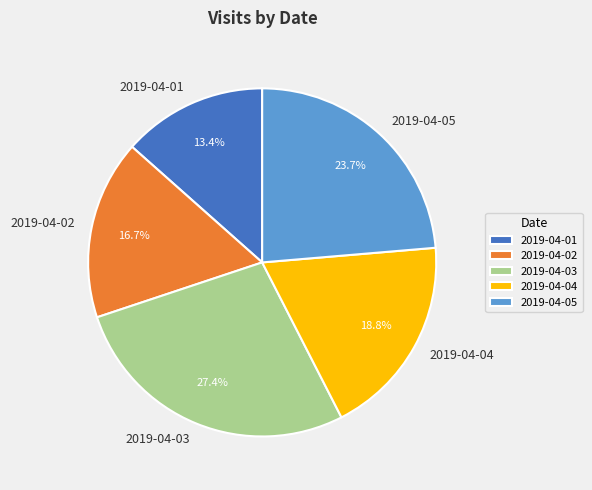

To the nearest percent, what percentage of the pie is 2019-04-05?

24%